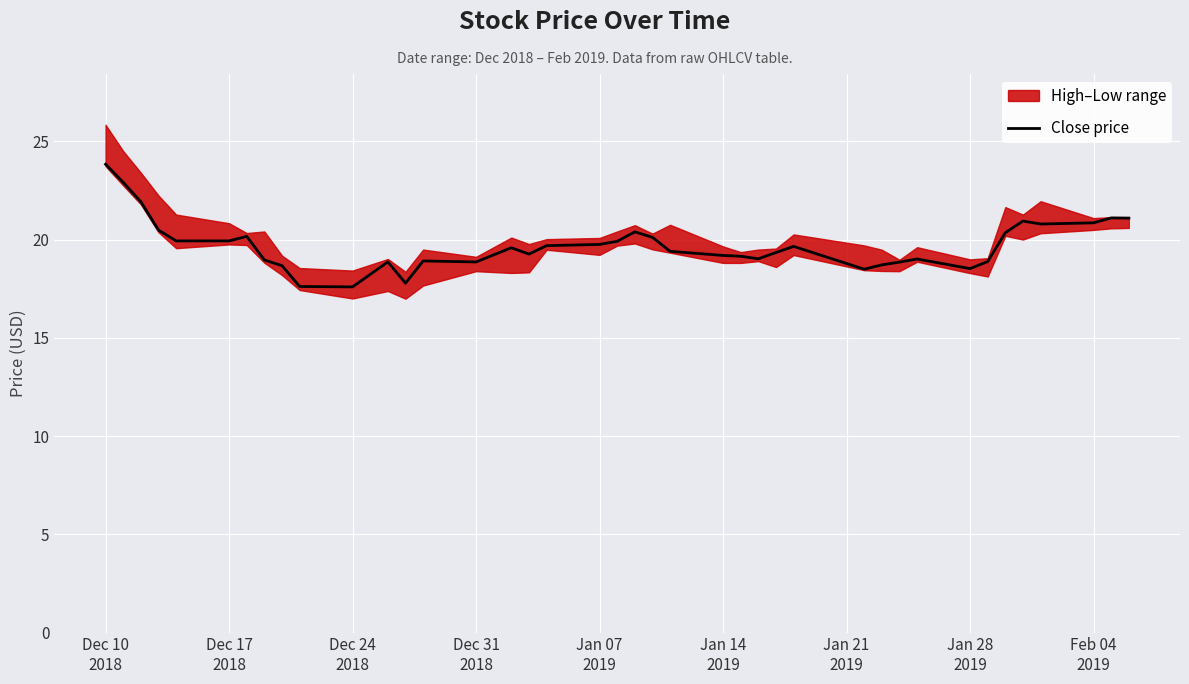

What is the lowest value of the Close price series?

17.6